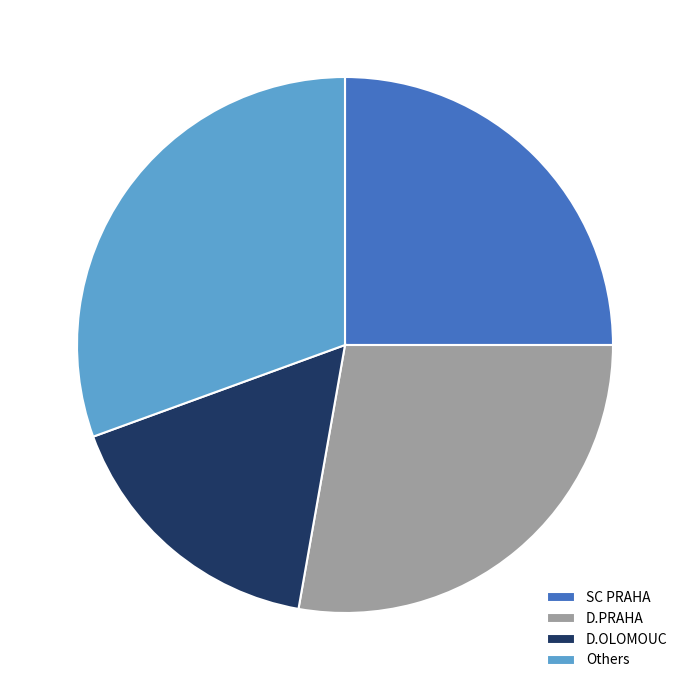

How many segments does this pie chart have?

4